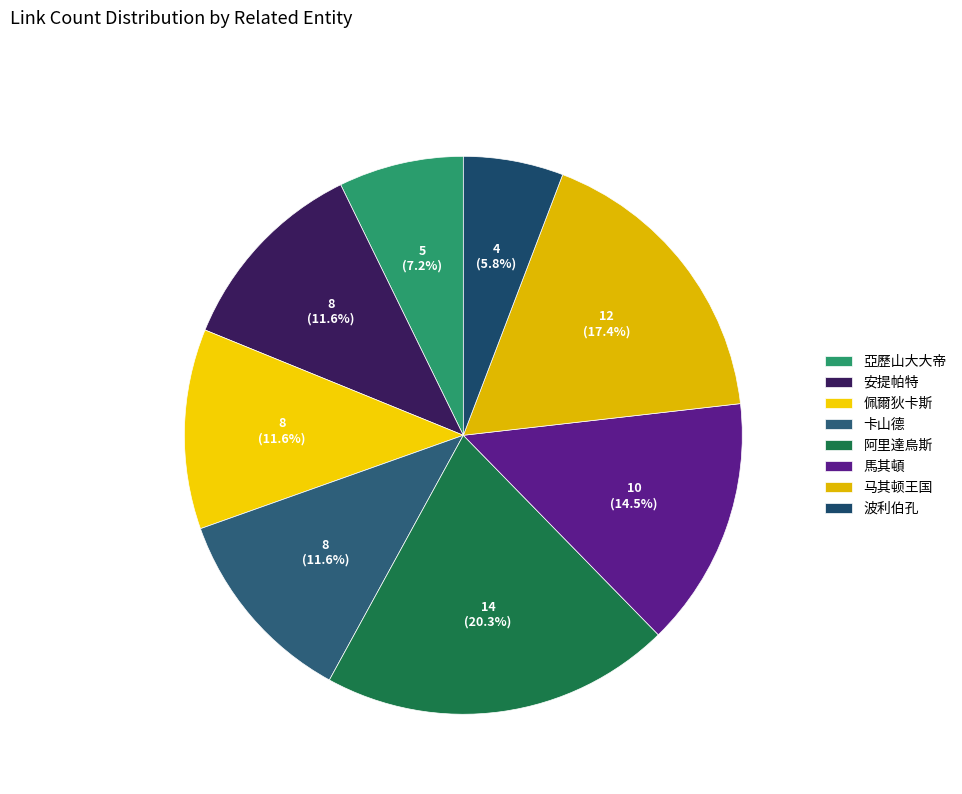

What is the largest slice in the pie chart?

阿里達烏斯